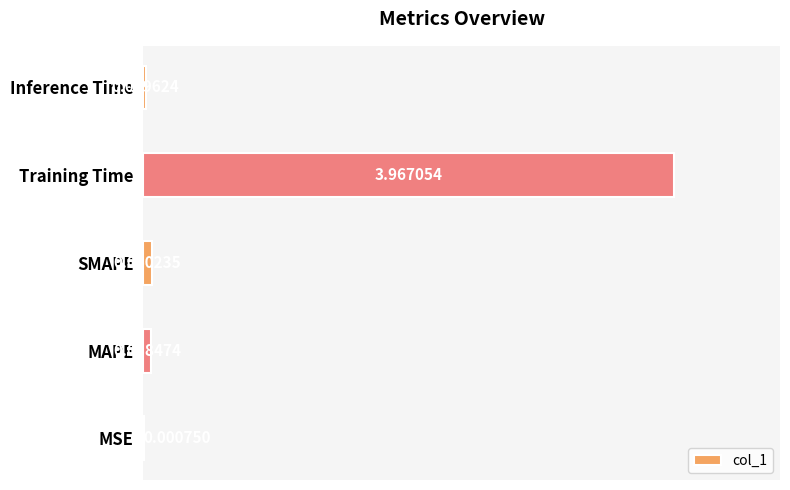

What is the change in value from Training Time to Inference Time?

-3.9